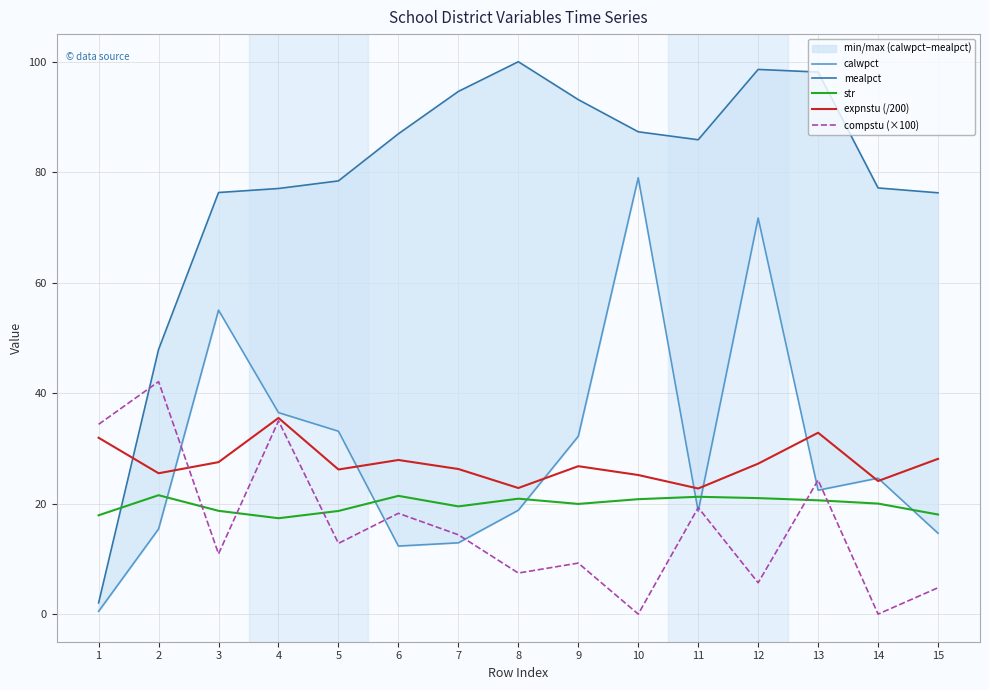

At 11, list the series in order from largest to smallest.

mealpct, expnstu (/200), str, compstu (×100), calwpct